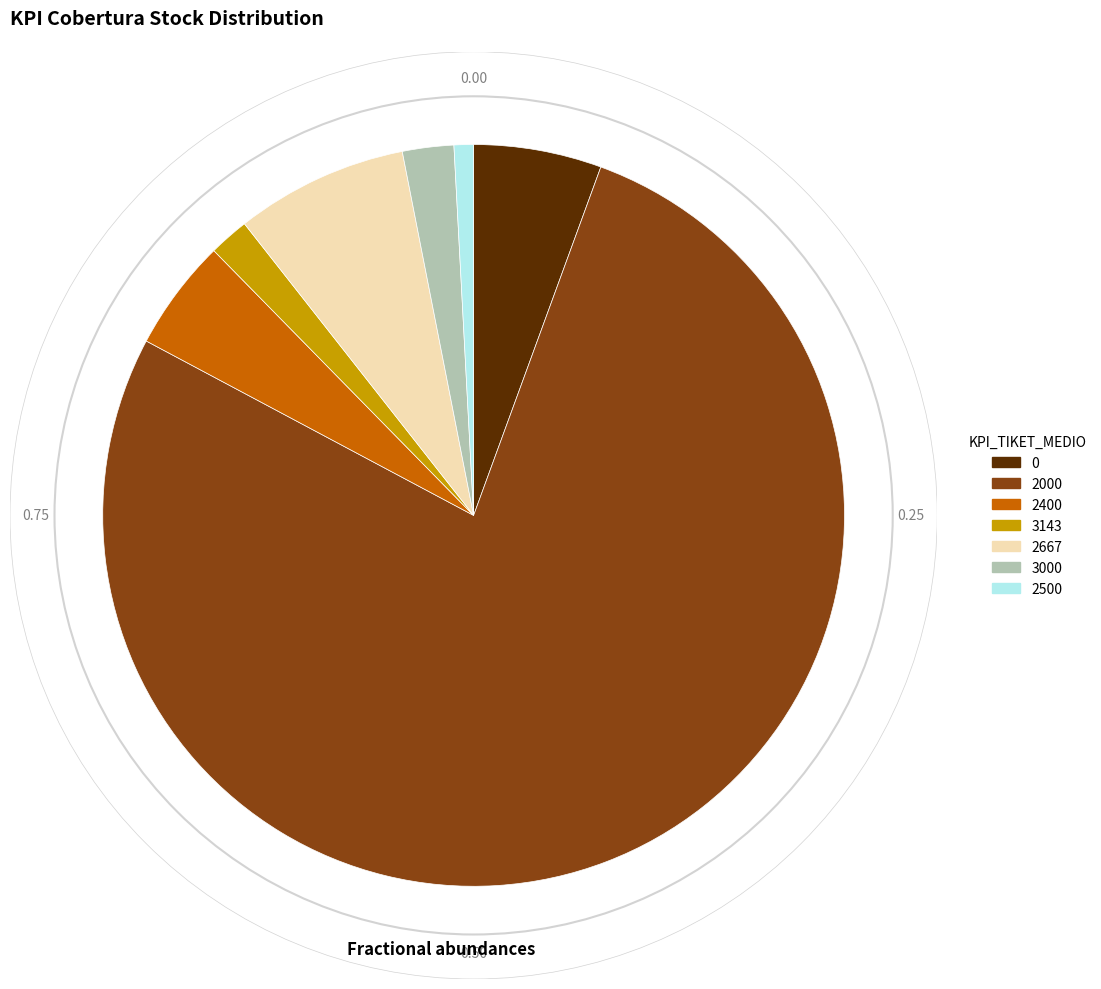

Does any single category account for the majority?

Yes